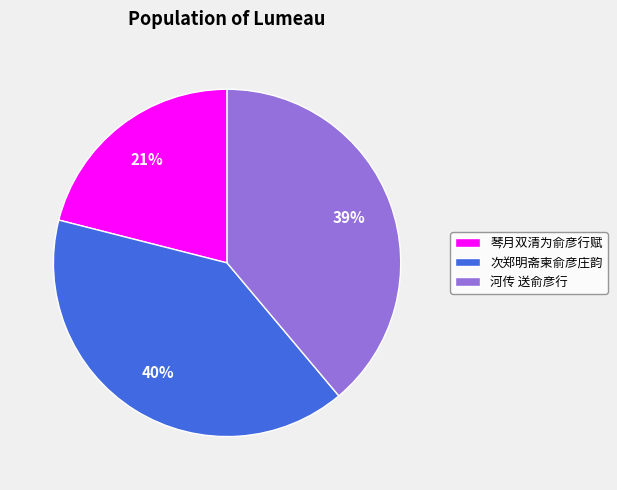

Approximately how many times larger is the value at 次郑明斋柬俞彦庄韵 compared to 琴月双清为俞彦行赋?

1.9